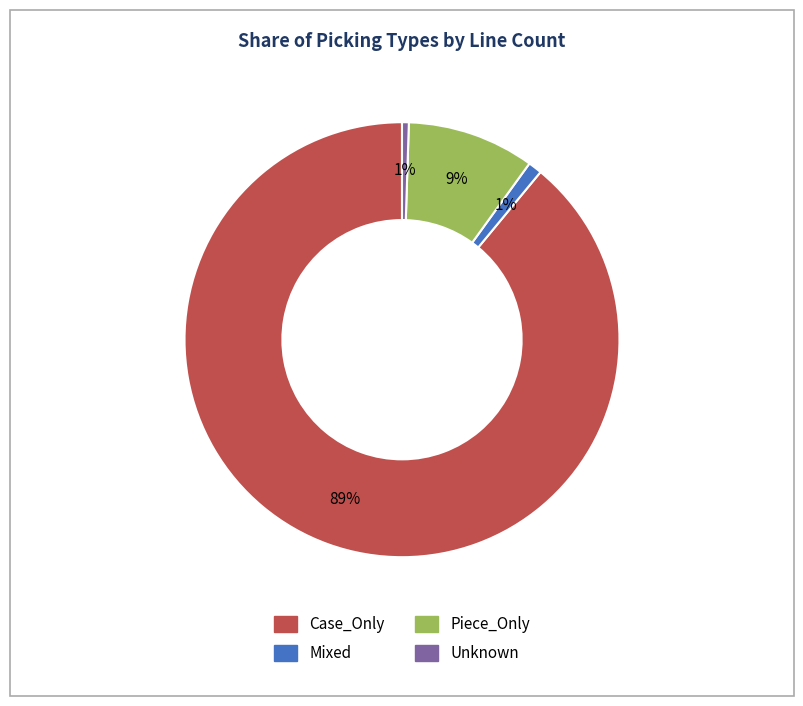

To the nearest percent, what portion does Piece_Only represent?

9%